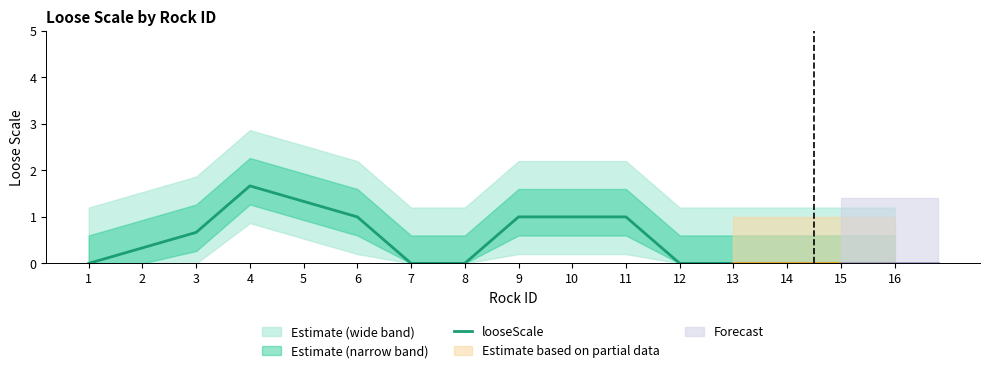

What is the value of the 3rd point from the left?

0.7